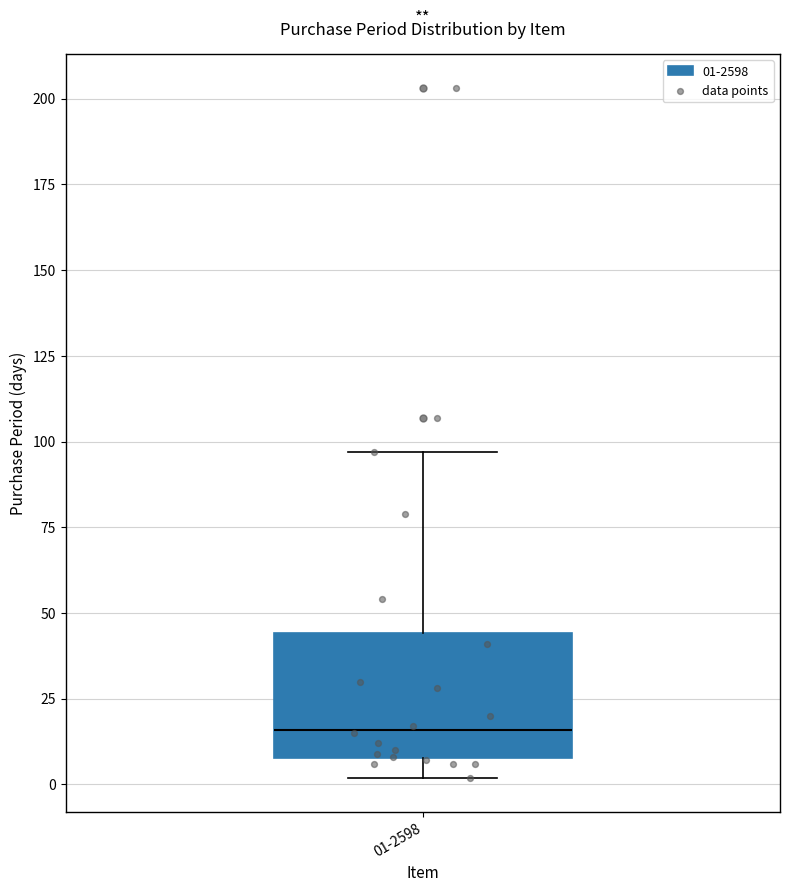

Transcribe this box plot: give where the median line is, the range the box spans, and where the two whiskers end, as read against the y-axis. The values are not printed on the chart, so give them approximately, as read against the axis.

median 15, box 10 to 45, whiskers 0 to 95